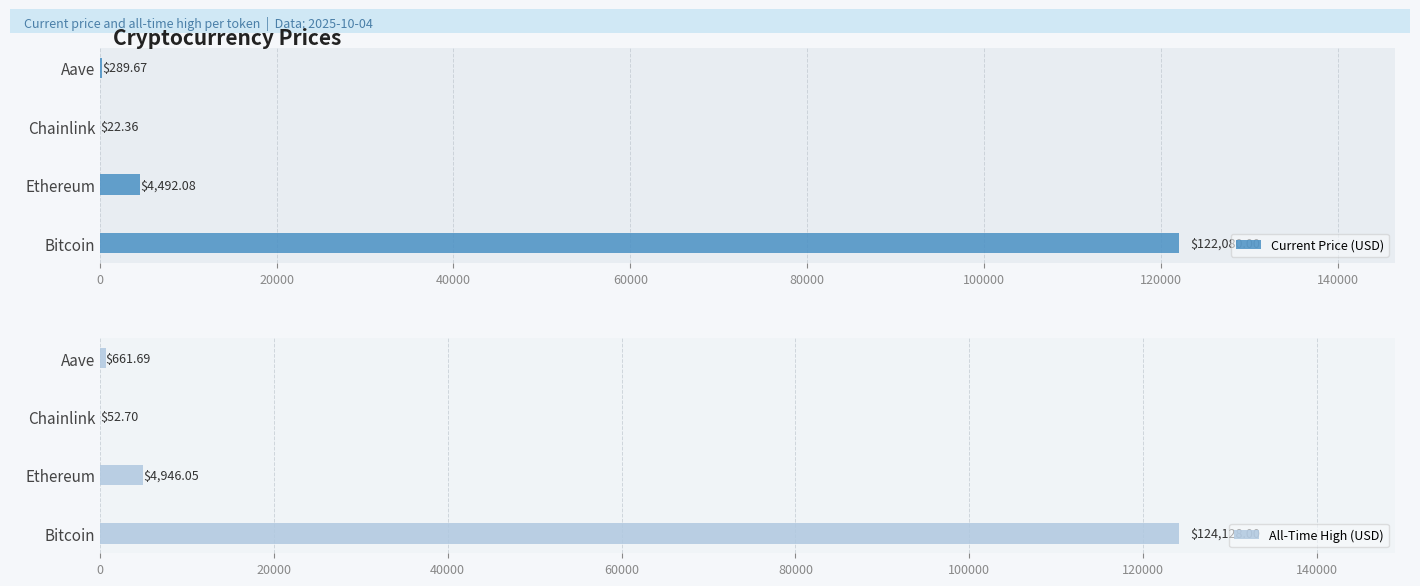

How many bars are there in total?

8